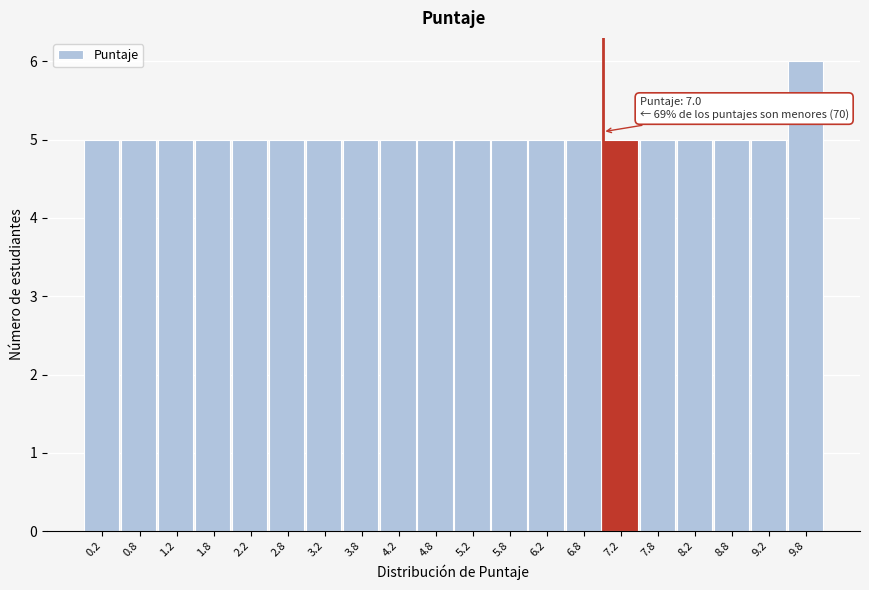

Which range on the x-axis has the tallest bar?

9.5 to 10.0